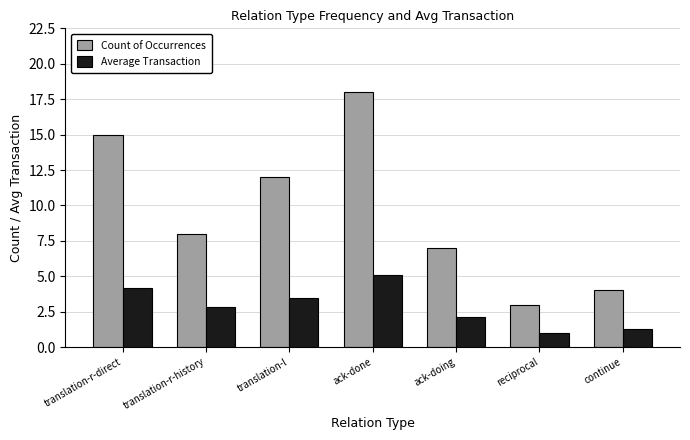

What is the difference between the second highest and second lowest values in the Average Transaction series?

2.9